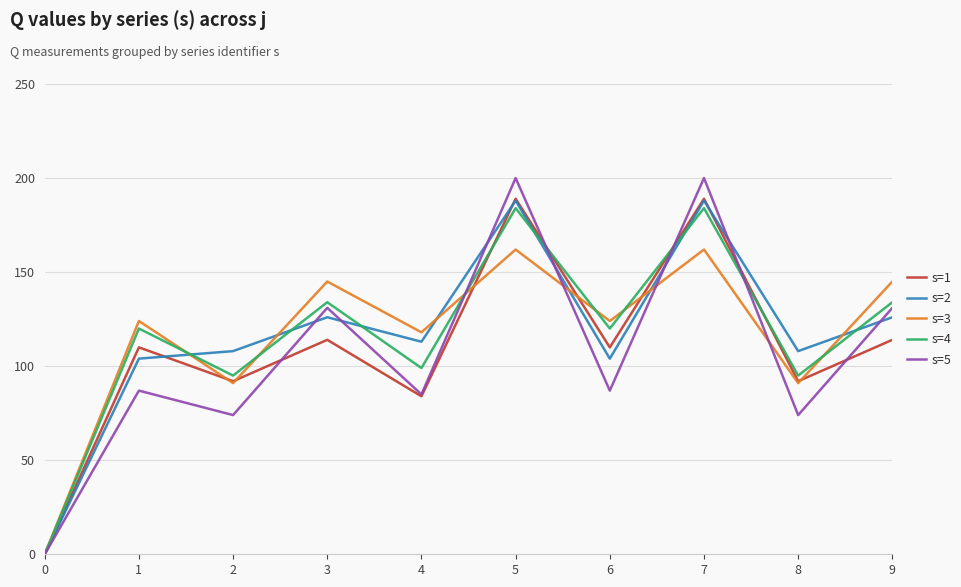

Reading left to right, extract all data points from this chart.

s=1: 0=0	1=110	2=92	3=114	4=84	5=189	6=110	7=189	8=92	9=114
s=2: 0=0	1=104	2=108	3=126	4=113	5=188	6=104	7=188	8=108	9=126
s=3: 0=0	1=124	2=91	3=145	4=118	5=162	6=124	7=162	8=91	9=145
s=4: 0=0	1=120	2=95	3=134	4=99	5=184	6=120	7=184	8=95	9=134
s=5: 0=0	1=87	2=74	3=131	4=85	5=200	6=87	7=200	8=74	9=131